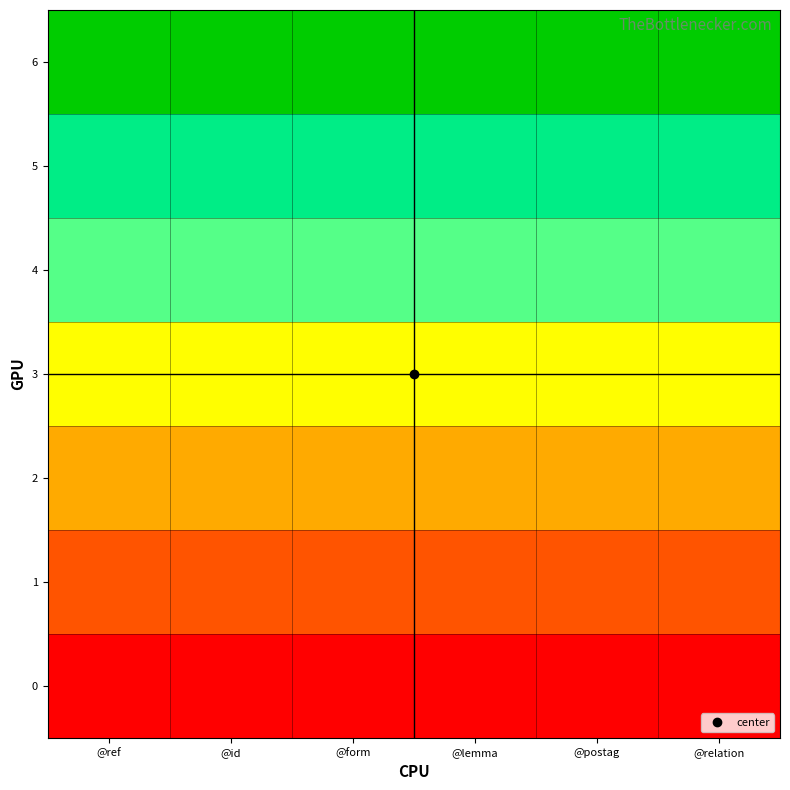

List the series in order of their overall mean, lowest first.

0, 1, 2, 3, 4, 5, 6